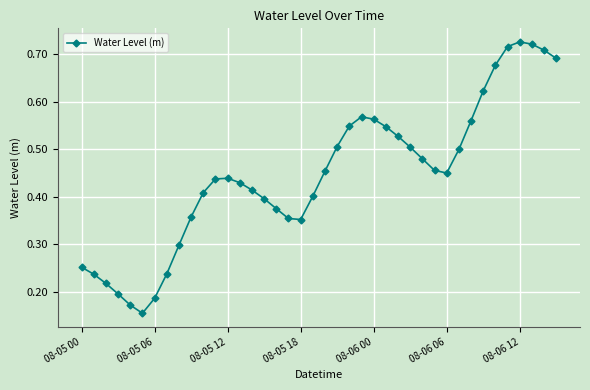

What is the sum of all values?

17.8